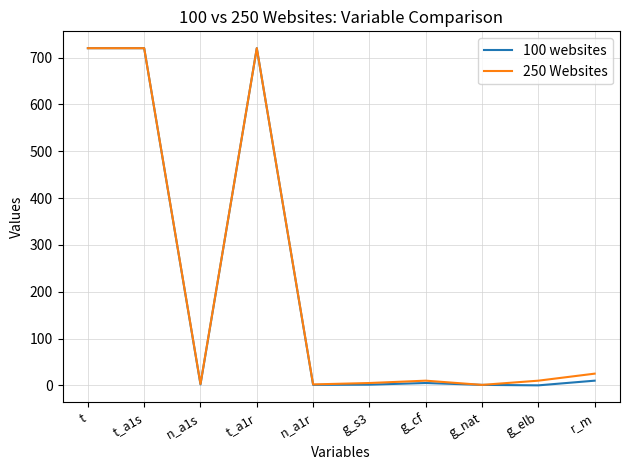

How many lines are shown in the chart?

2